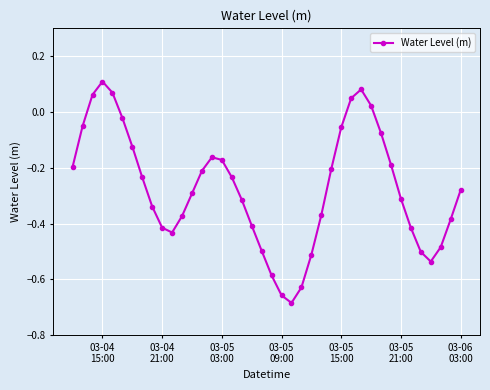

How many points are lower than both their immediate neighbors (excluding endpoints)?

3